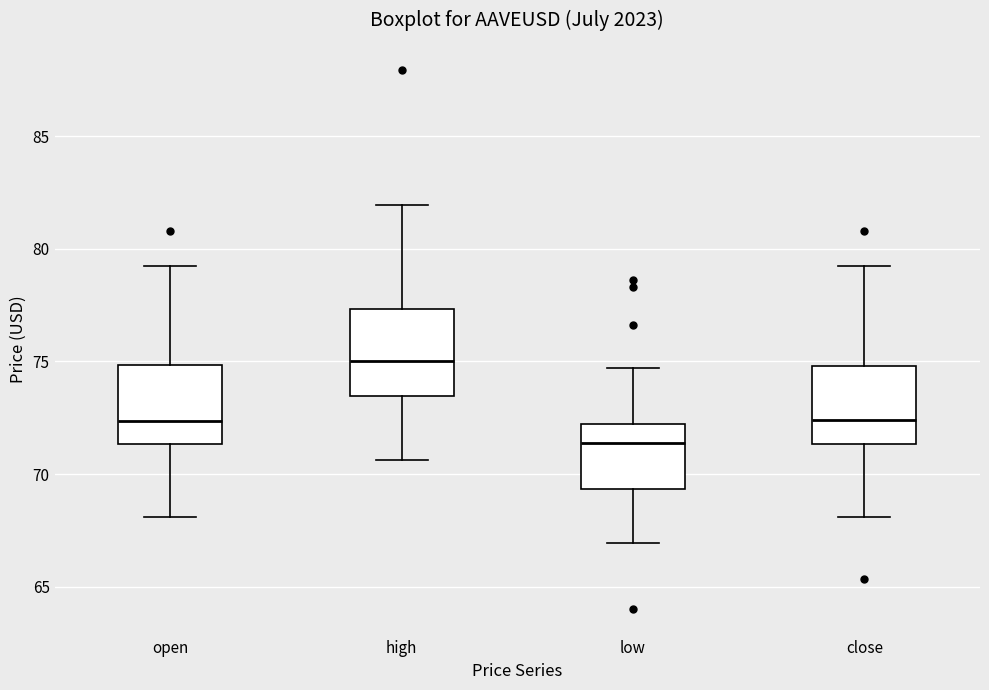

Which box's median line is the lowest?

low